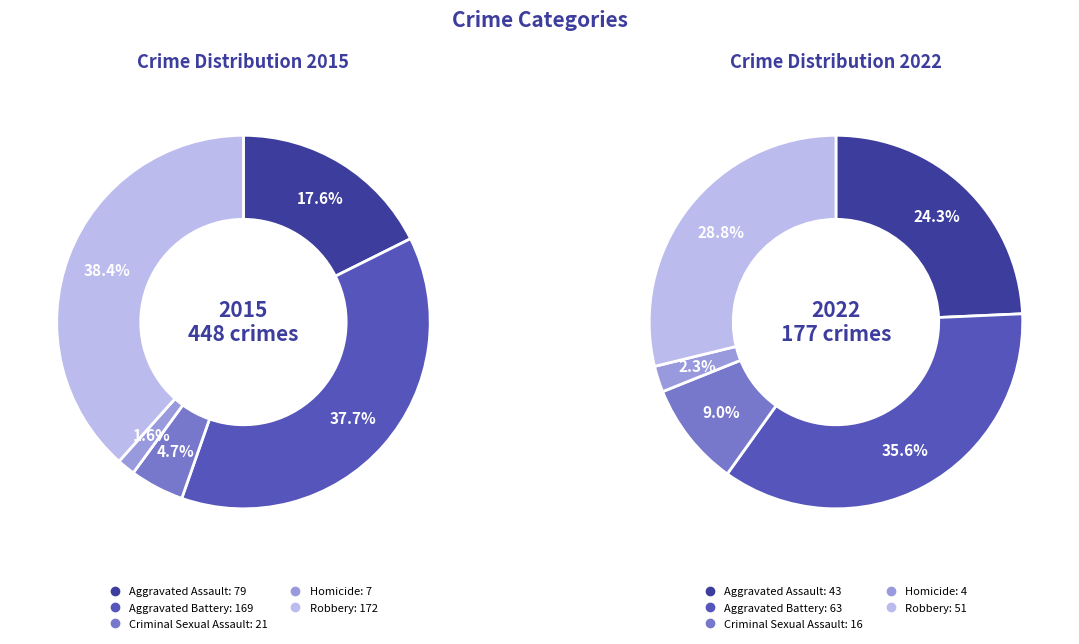

To the nearest percent, what is the average slice percentage?

20%